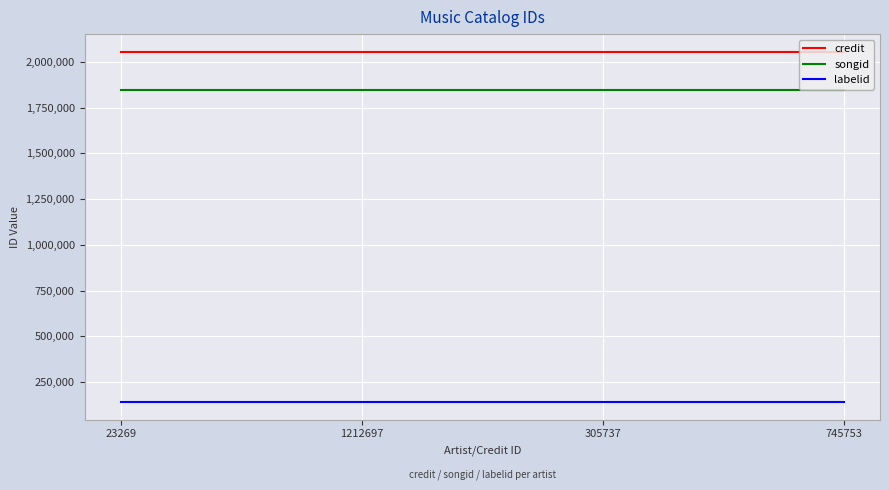

True or false: labelid and credit cross at least once.

False